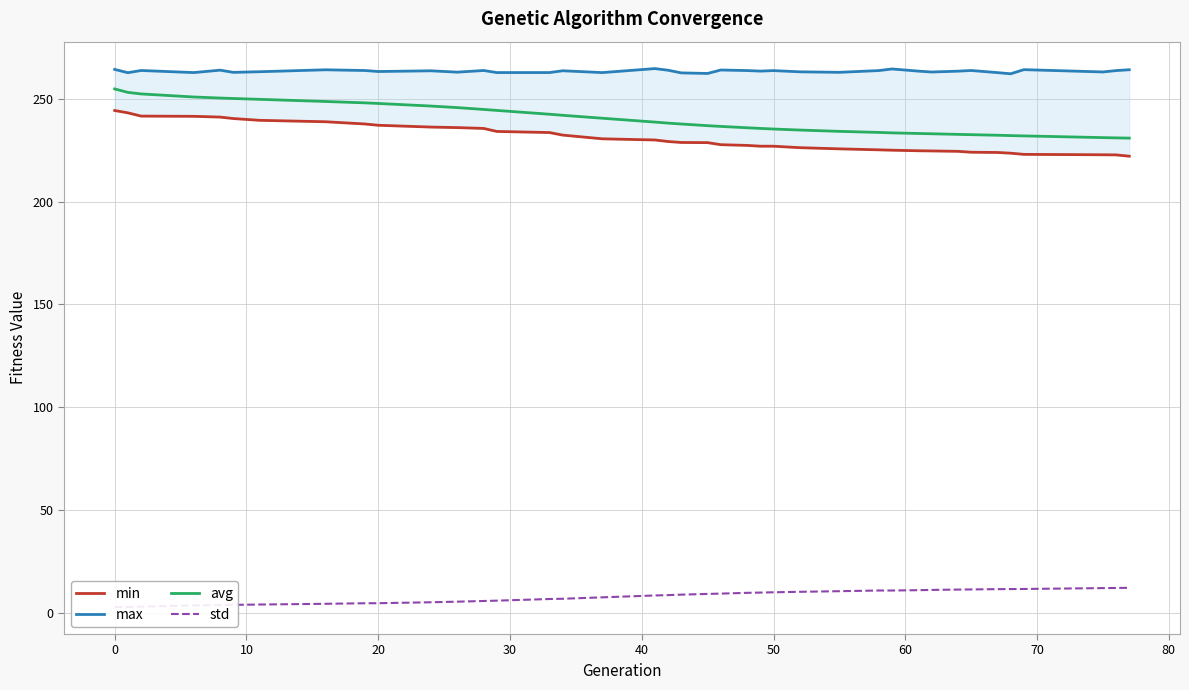

The value of avg at 20 is 347.0. True or false?

False